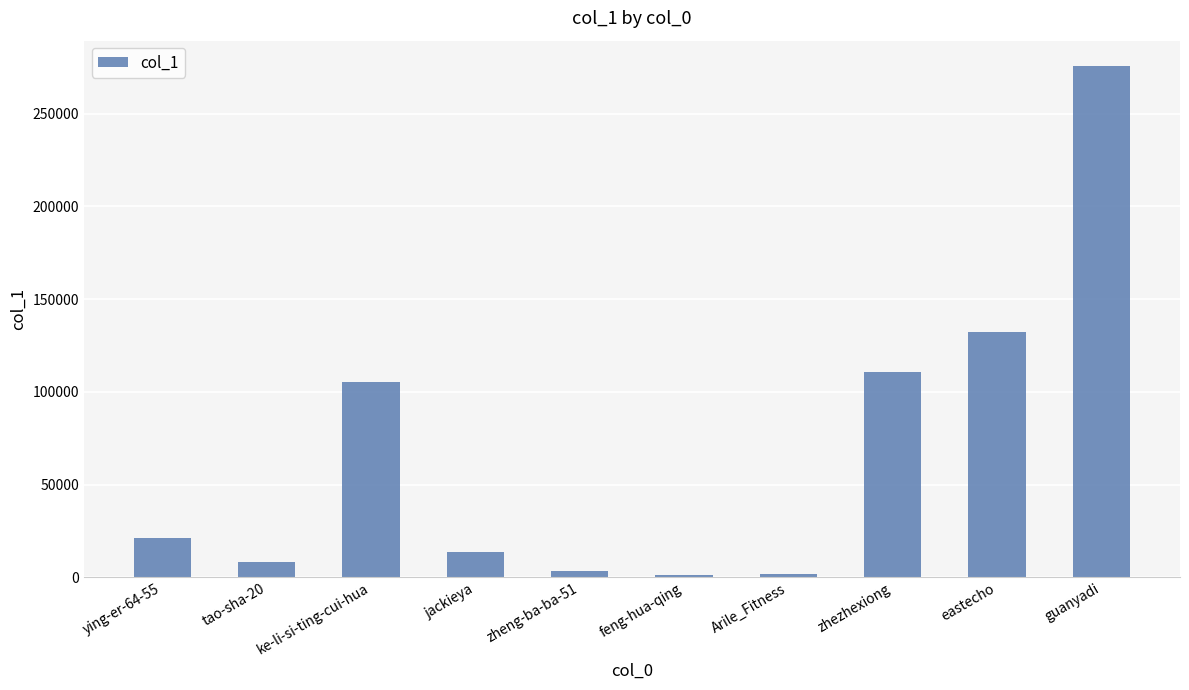

What is the label of the 6th bar from the right?

zheng-ba-ba-51